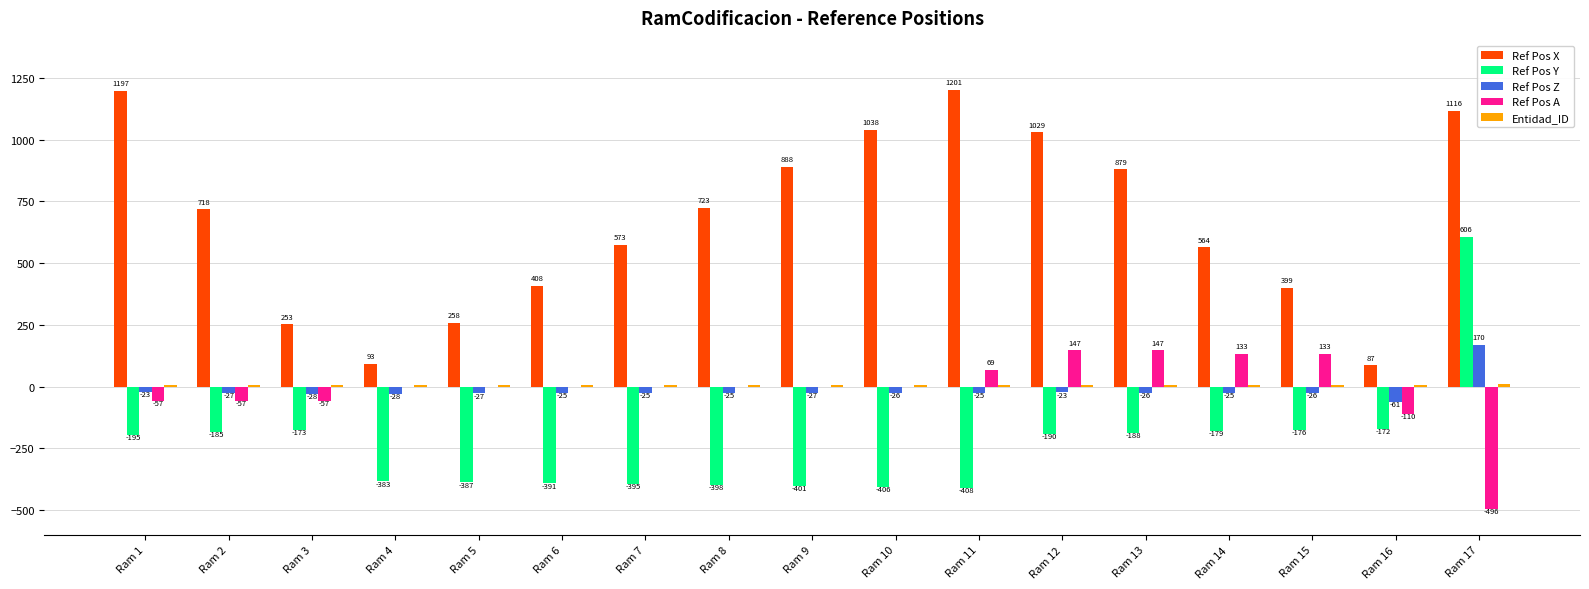

Between Ram 5 and Ram 12, which series saw the biggest shift?

Ref Pos X